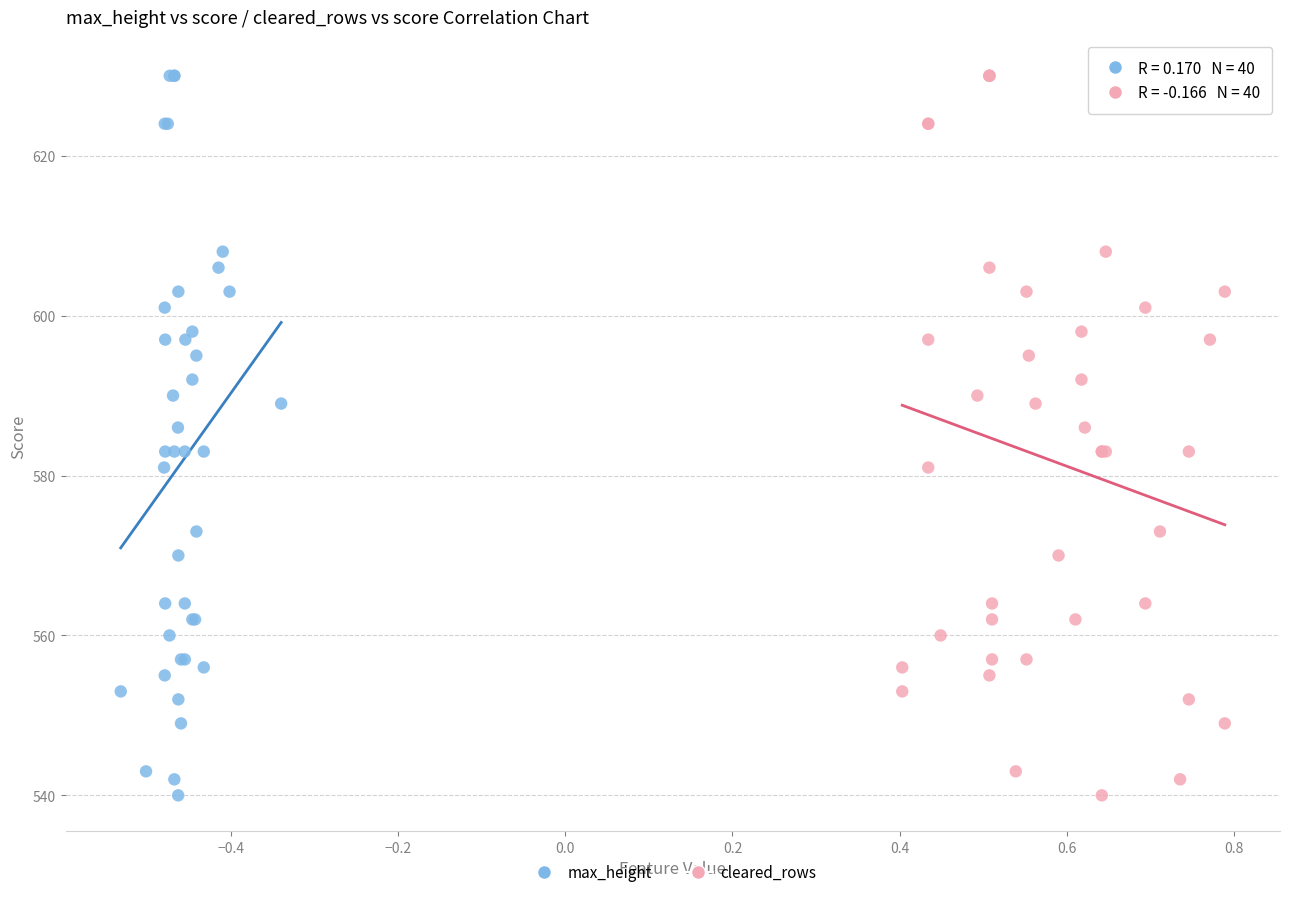

What are all the series names shown in the legend?

max_height, cleared_rows